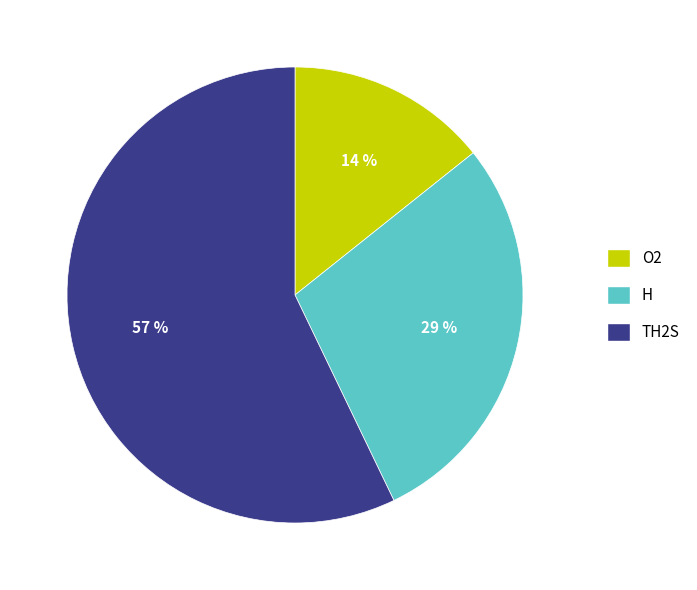

How many slices are in this pie chart?

3